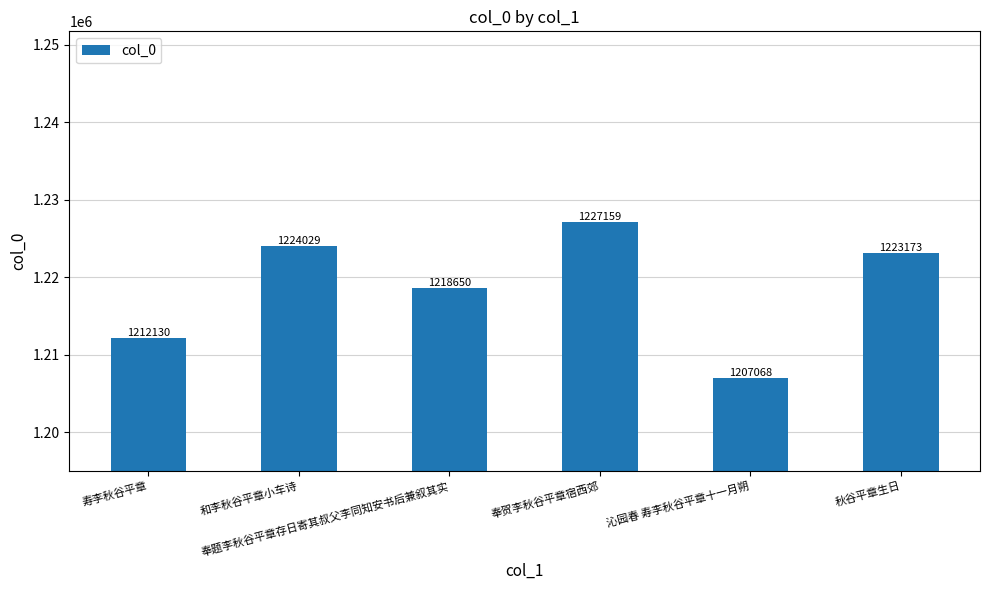

Between 秋谷平章生日 and 奉题李秋谷平章存日寄其叔父李同知安书后兼叙其实, which is larger?

秋谷平章生日